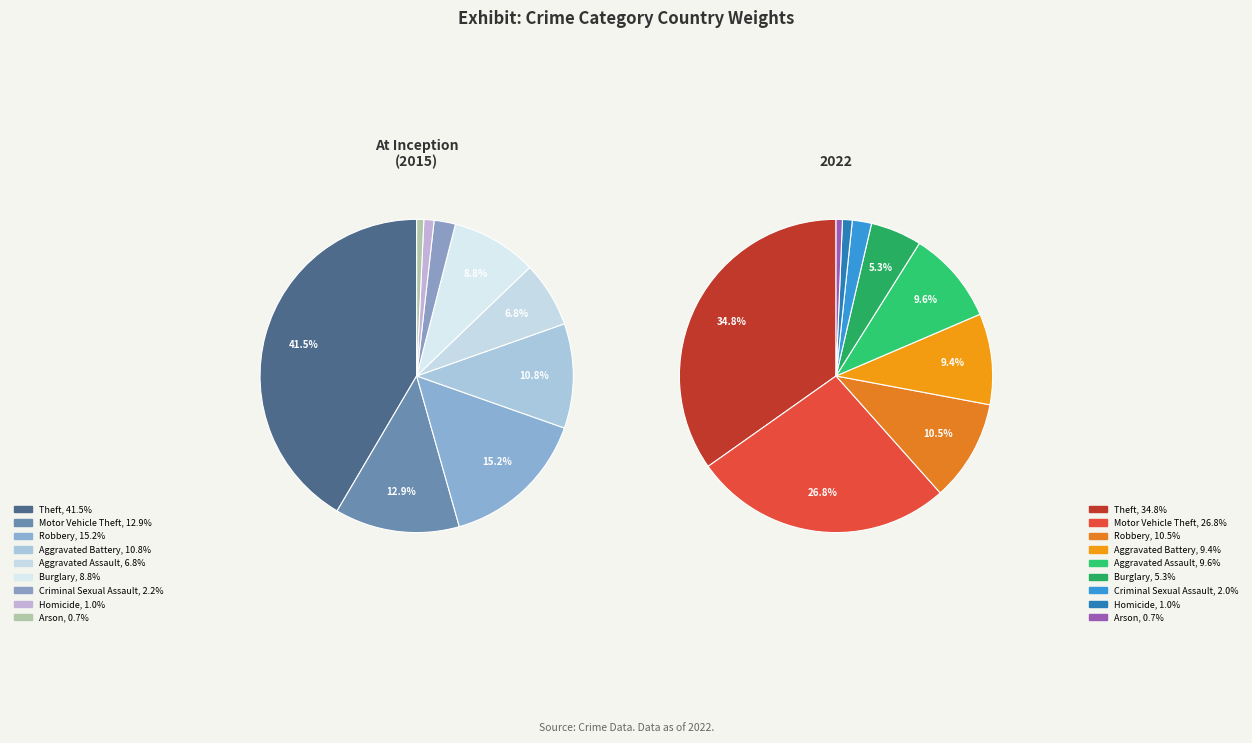

How much of the chart is everything except Arson?

99.3%